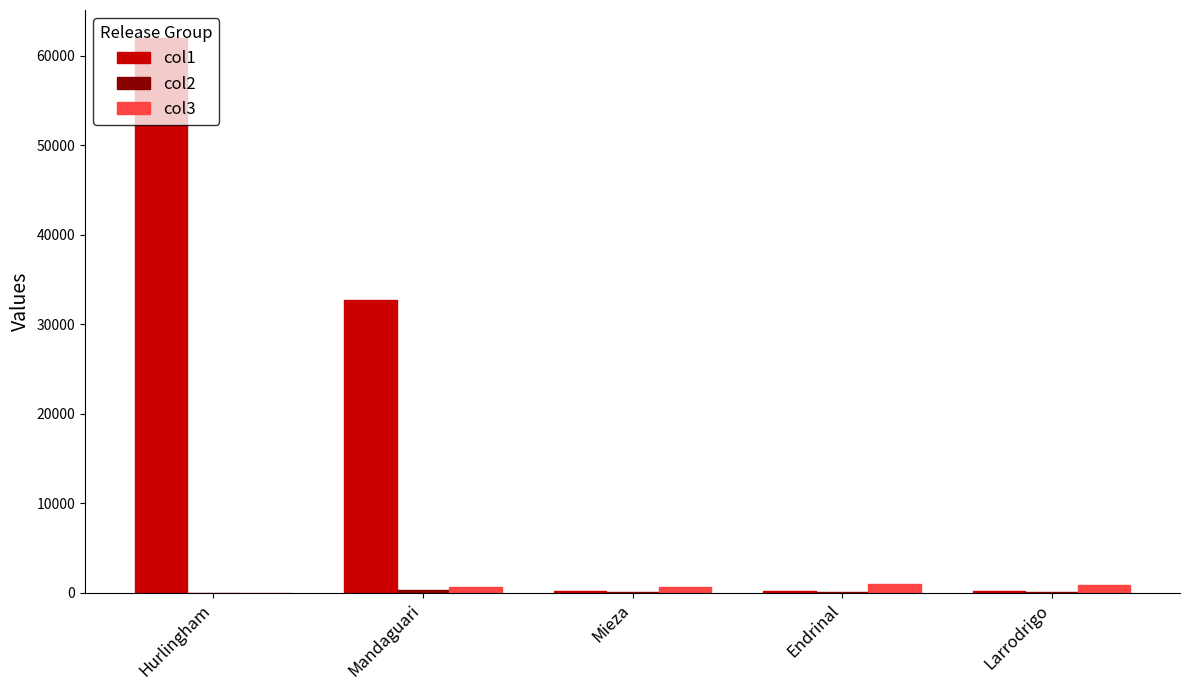

Which series has the largest total across all categories?

col1